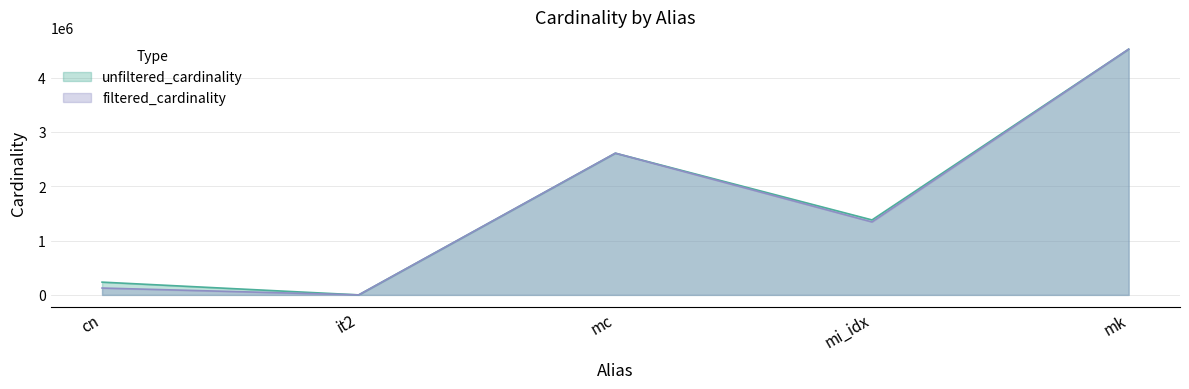

Where is unfiltered_cardinality nearest to the value 2262021?

mc